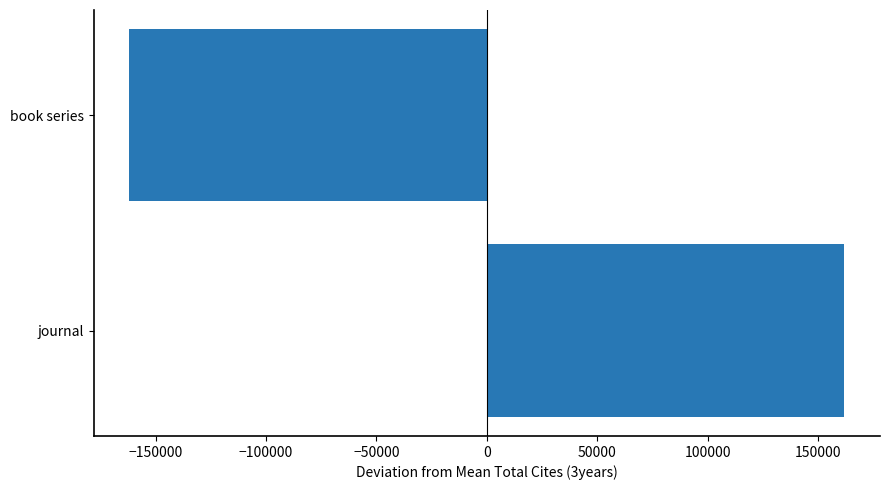

Which category has the lowest value across all series?

book series